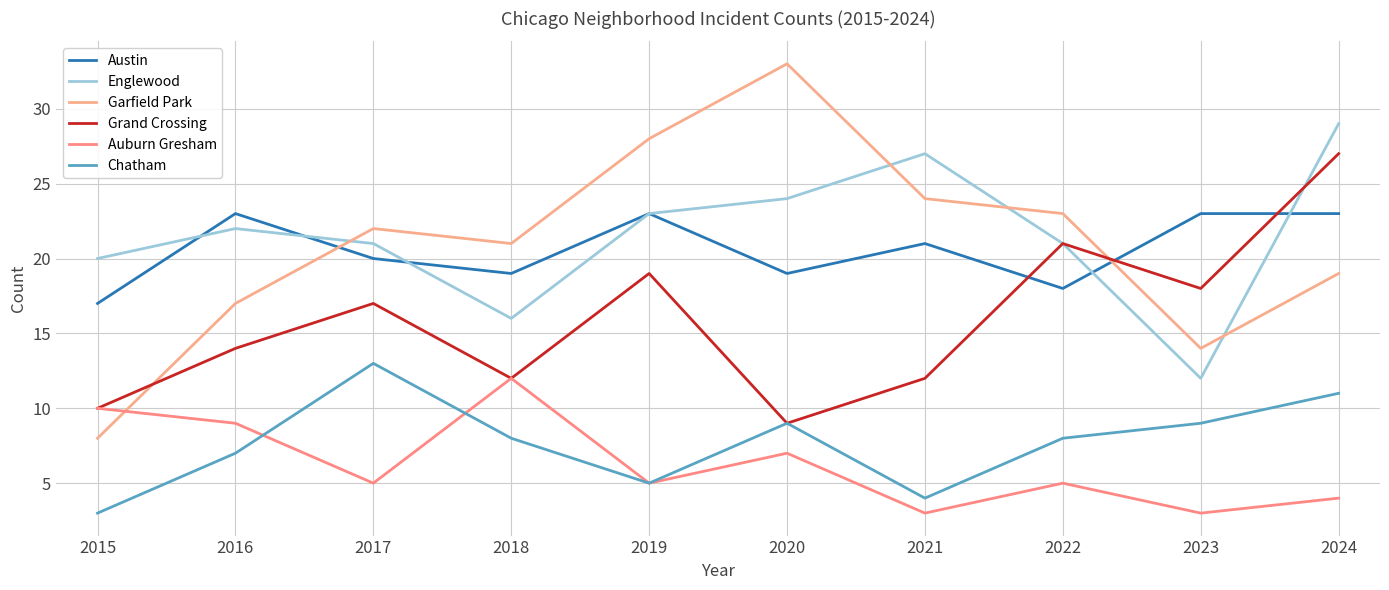

Read the Englewood value at 2016.

22